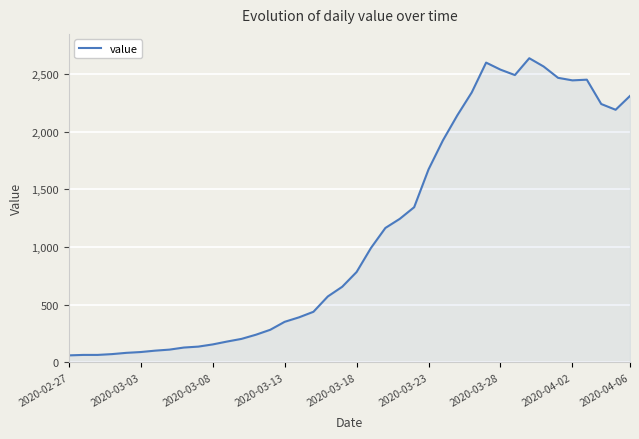

What is the greatest value displayed?

2638